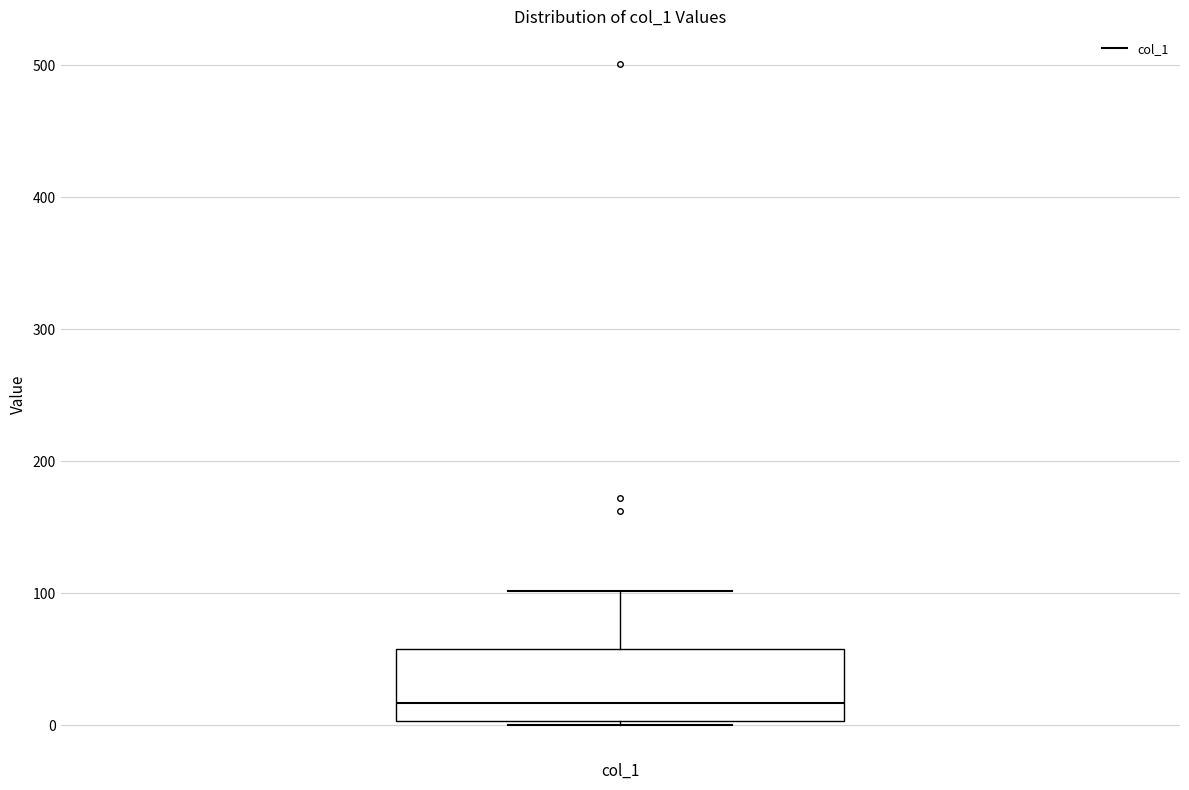

Transcribe this box plot: give where the median line is, the range the box spans, and where the two whiskers end, as read against the y-axis. The values are not printed on the chart, so give them approximately, as read against the axis.

median 20, box 0 to 60, whiskers 0 to 100